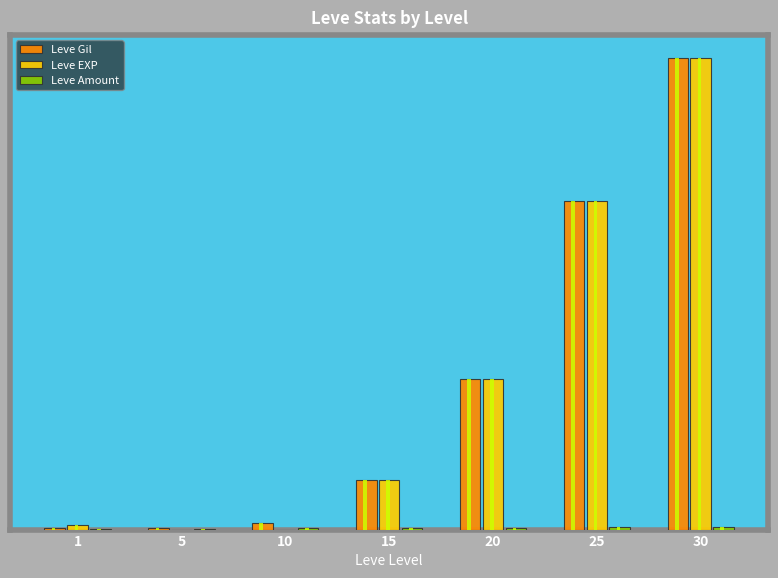

What is the value of the Leve Gil bar at the 7th from the left?

67730